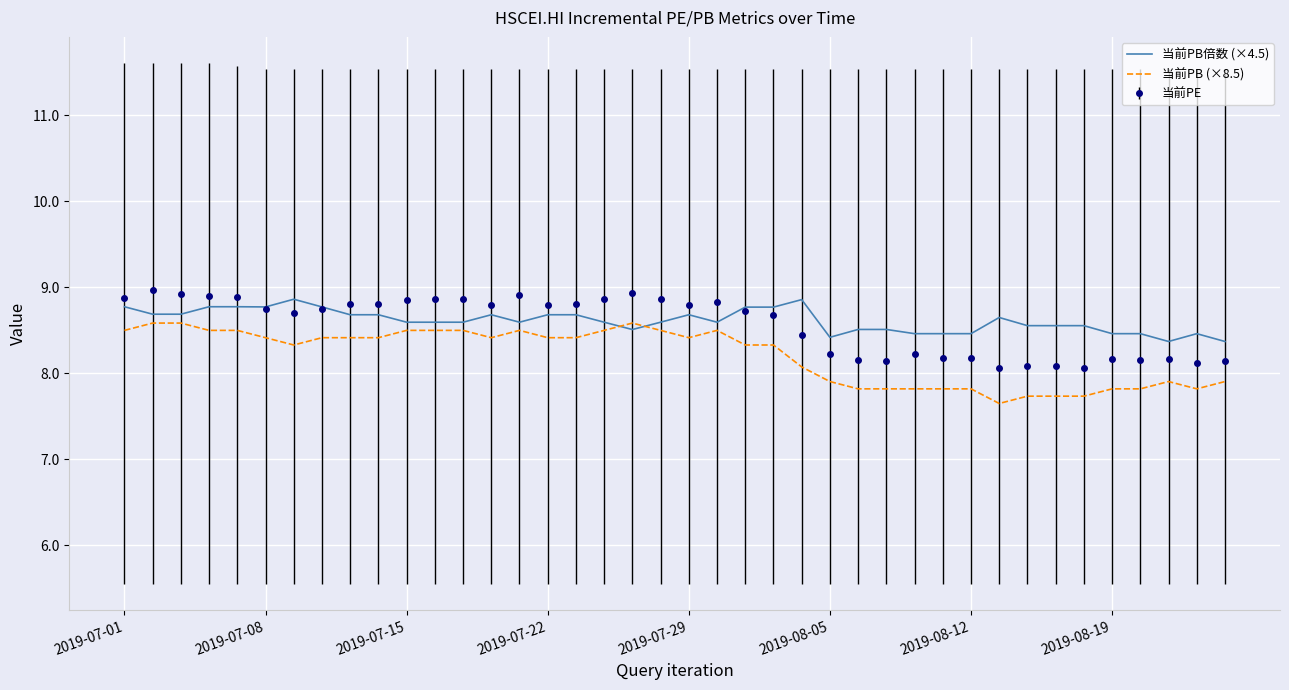

What is the maximum value for 当前PB倍数 (×4.5)?

8.9